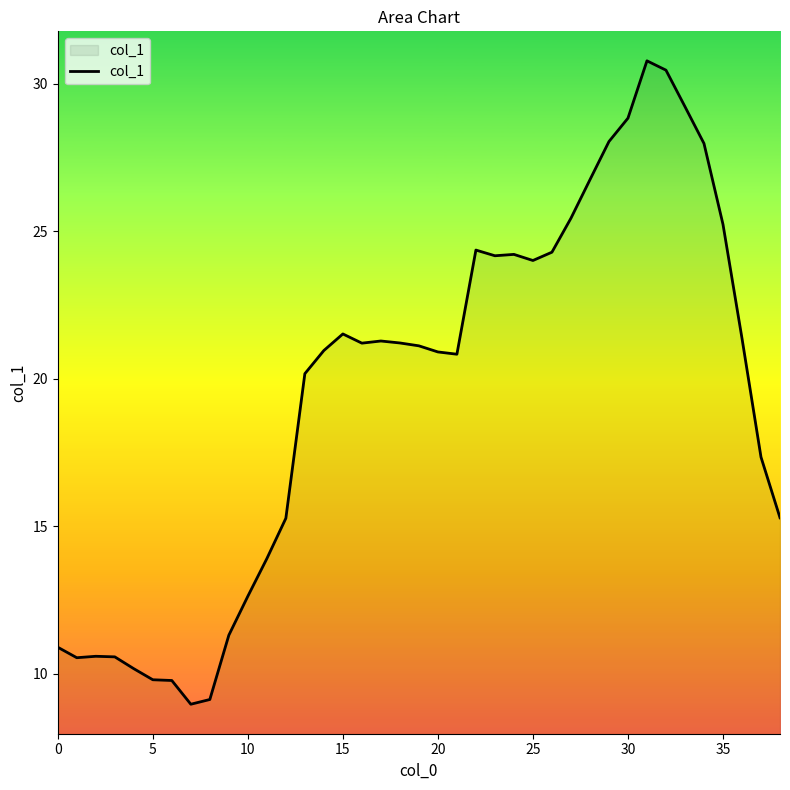

What is the greatest value displayed?

30.8